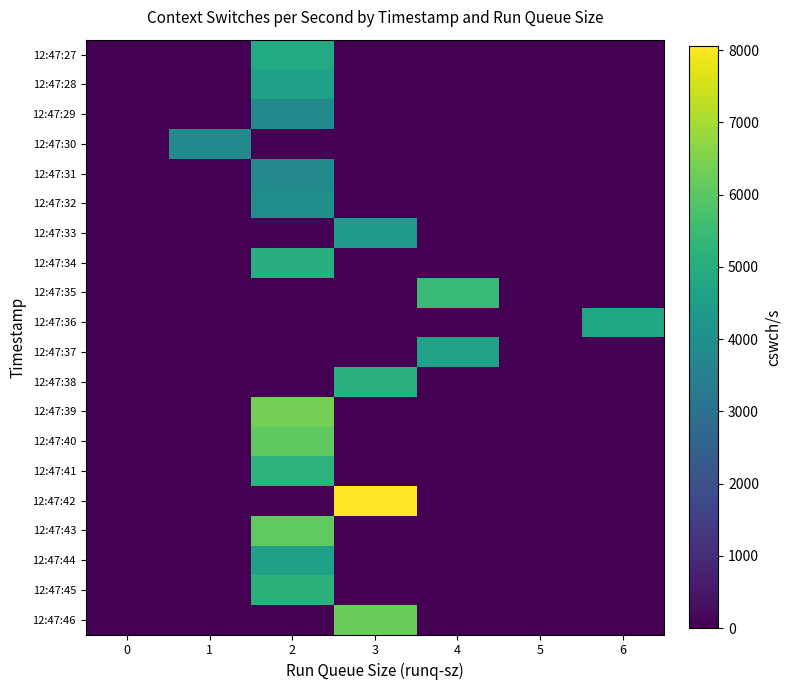

Which series has the widest spread of values?

12:47:42